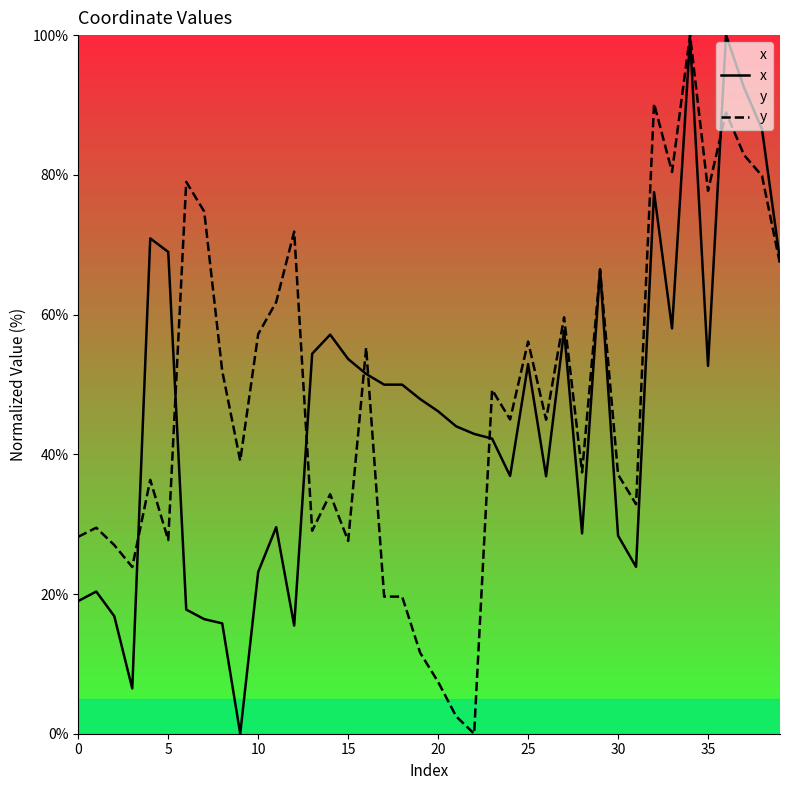

The value of y at 30 is 37.1. True or false?

True